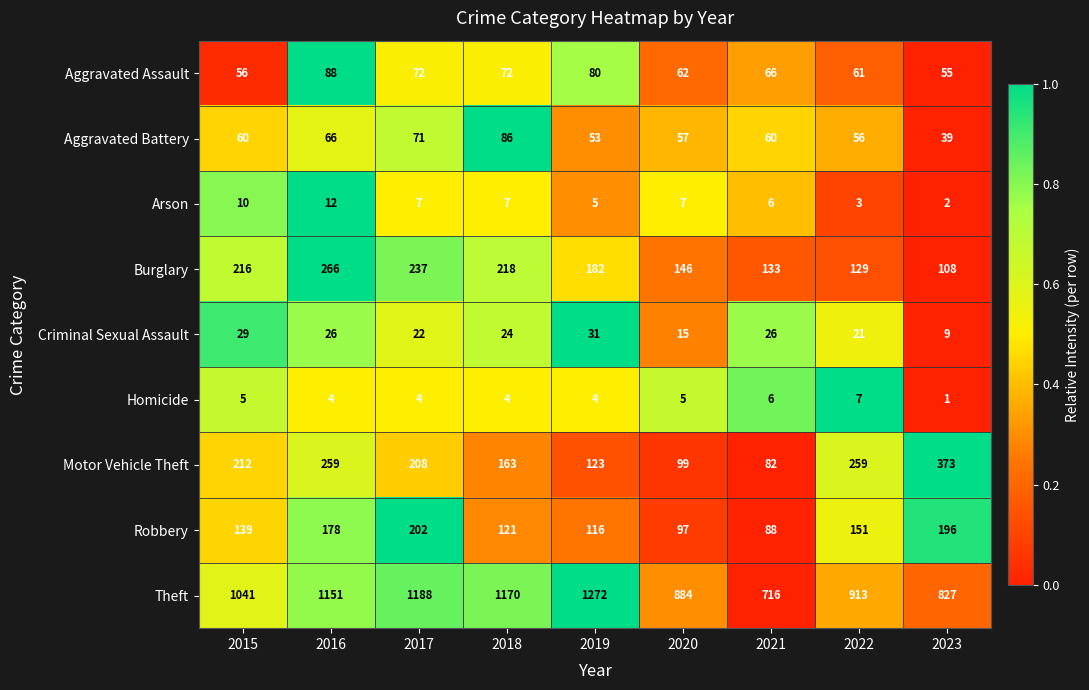

Rank the series at 2015 from lowest to highest value.

Homicide, Arson, Criminal Sexual Assault, Aggravated Assault, Aggravated Battery, Robbery, Motor Vehicle Theft, Burglary, Theft